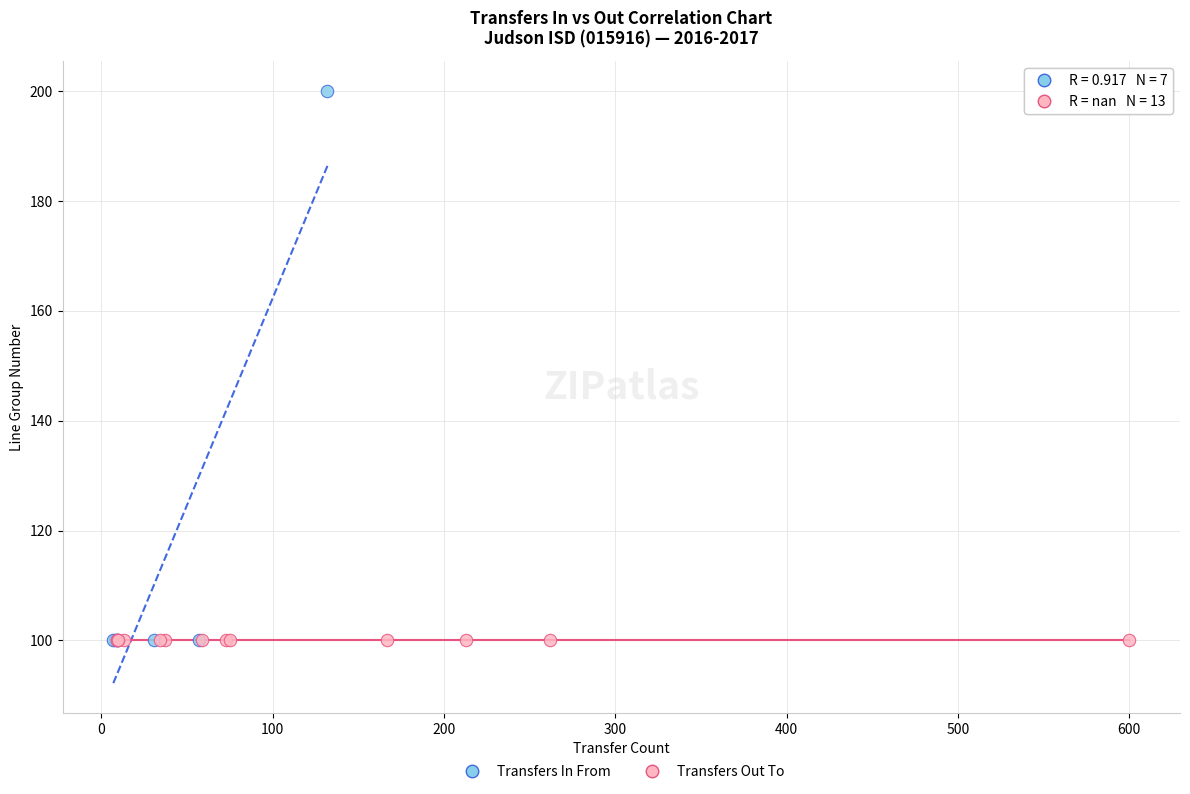

Which series reaches the maximum Y coordinate?

Transfers In From